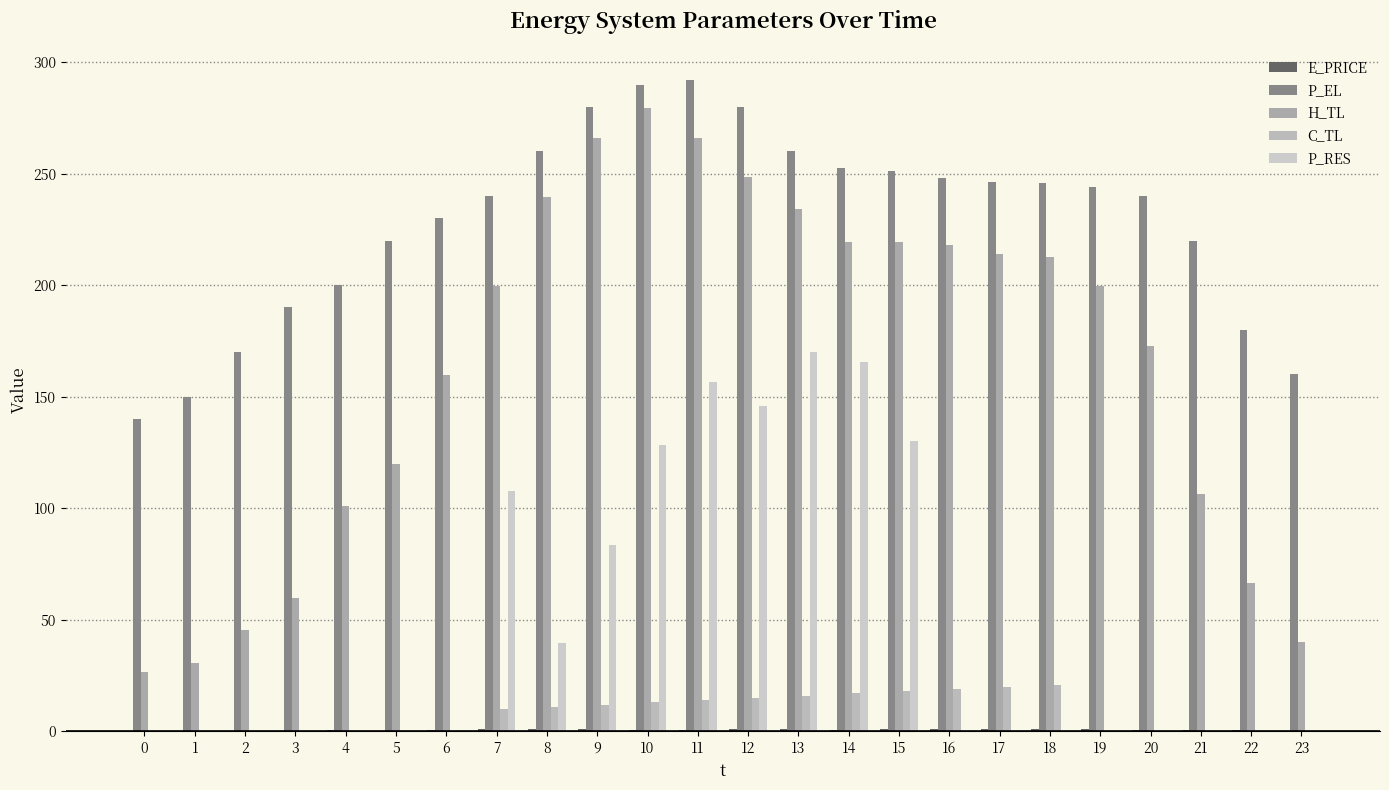

Count the number of data series in this chart.

5